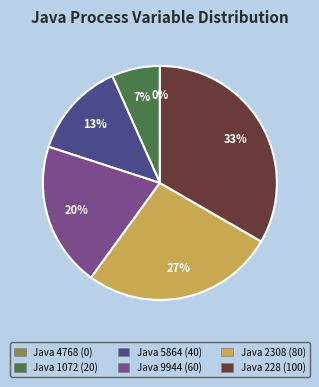

To the nearest percent, what is the combined percentage of Java SE binary 1072 and Java SE binary 5864?

20%